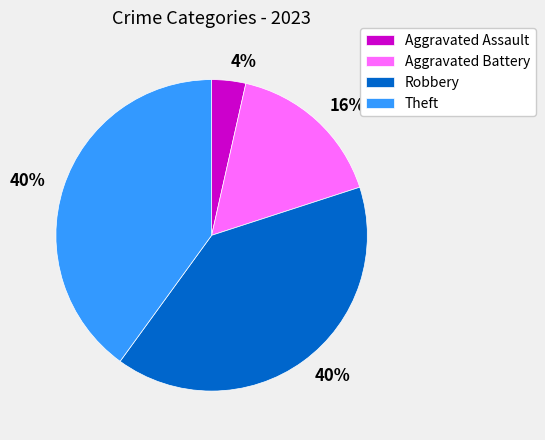

To the nearest percent, what is the average slice percentage?

25%